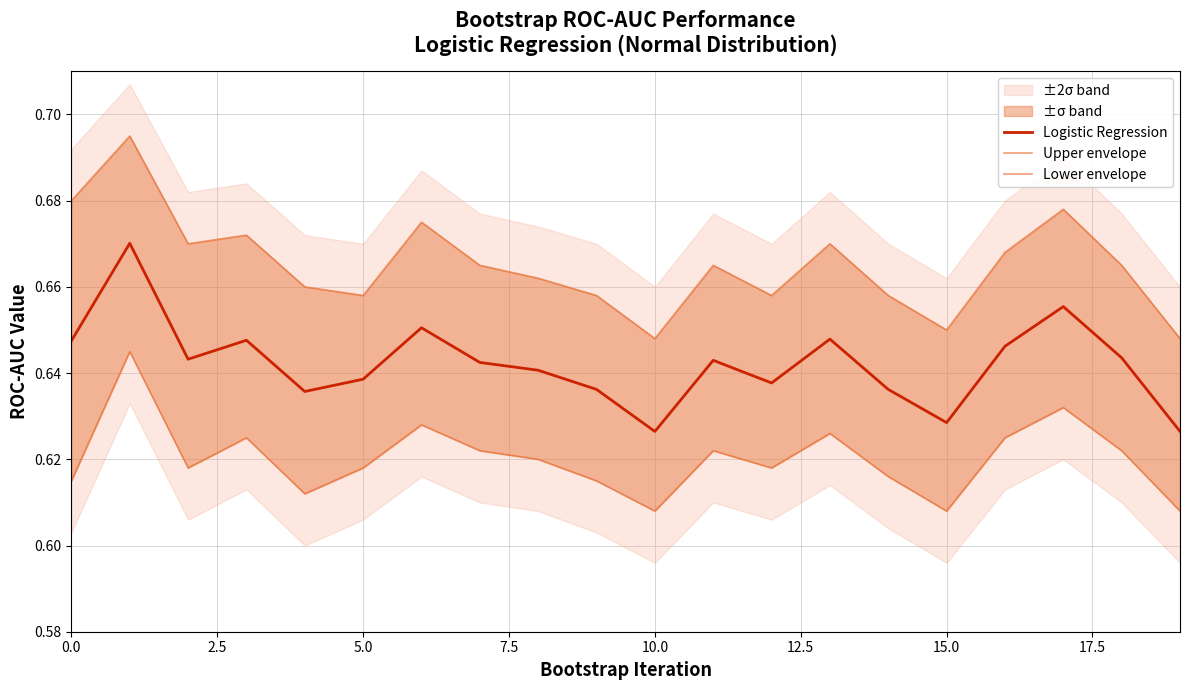

List the series in order of their peak value, highest first.

Upper envelope, Logistic Regression, Lower envelope